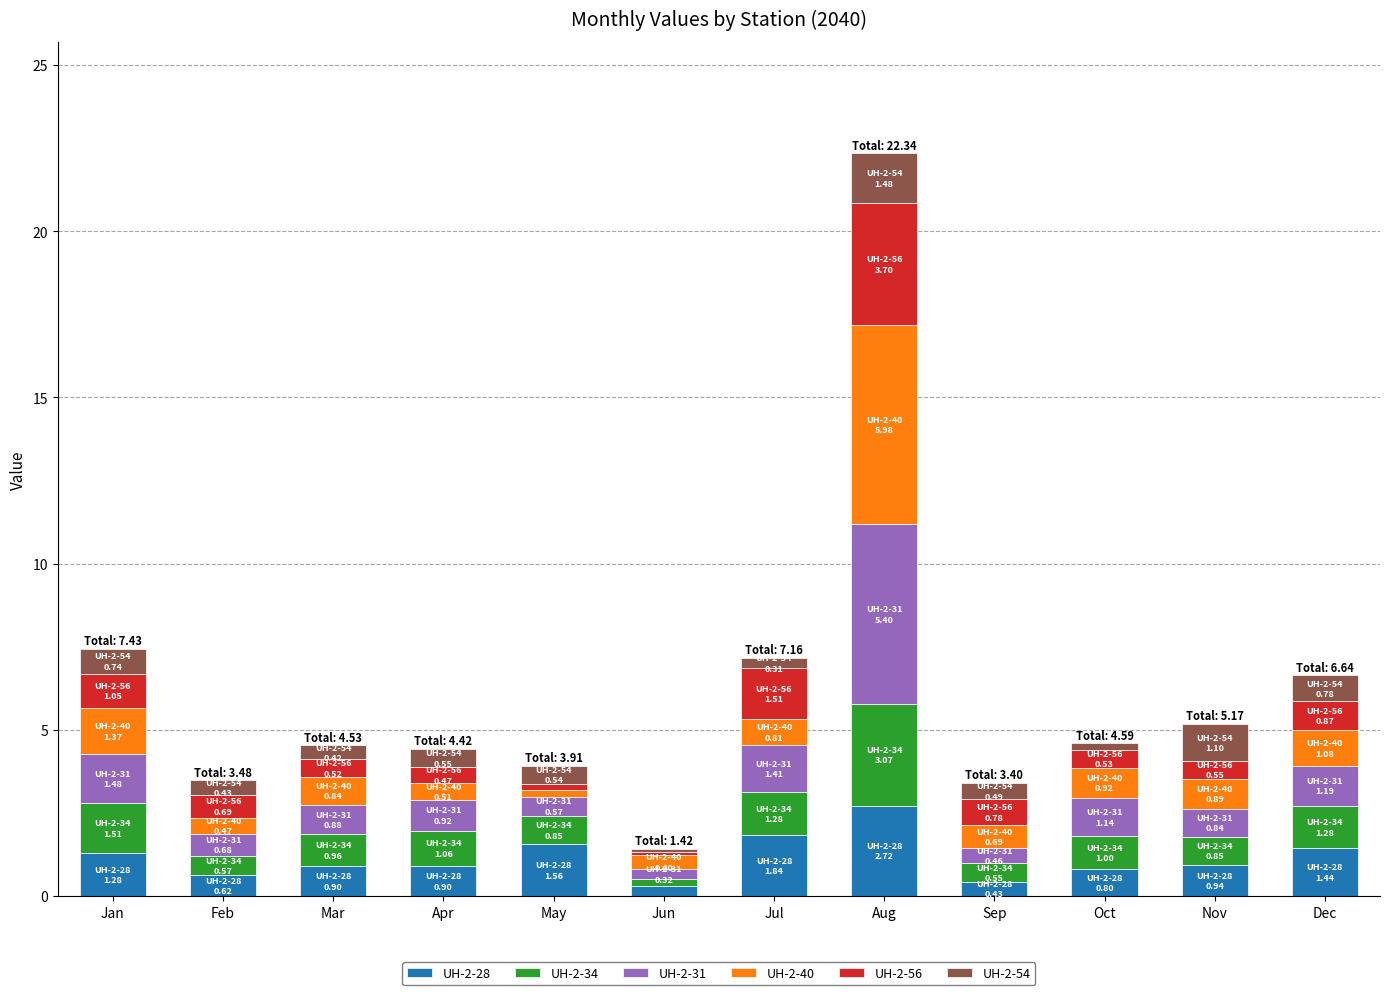

At which category is the sum across all series the highest?

Aug